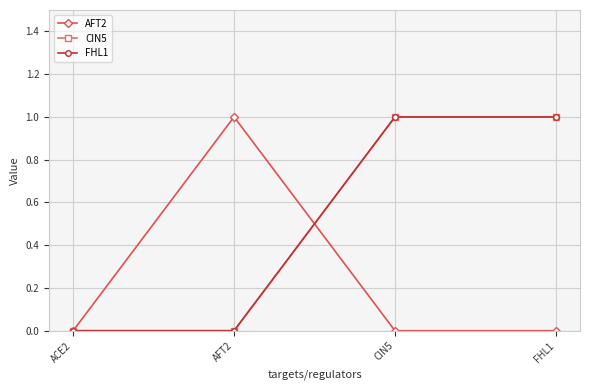

Count the FHL1 values in the range 0 to 1.

4